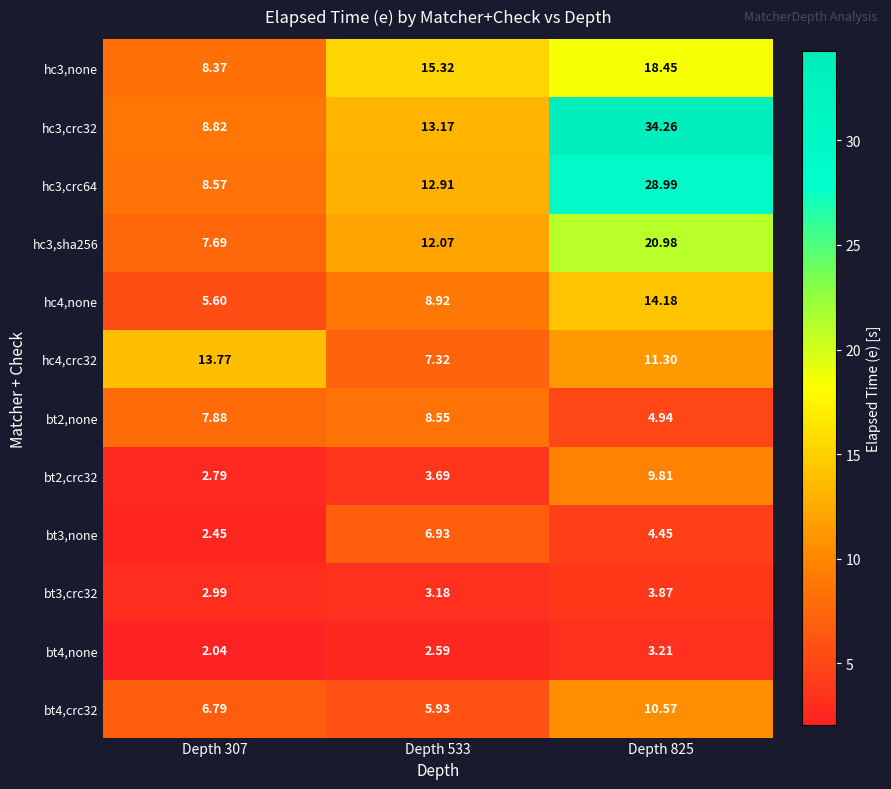

At which category does the chart reach its peak across all series?

Depth 825